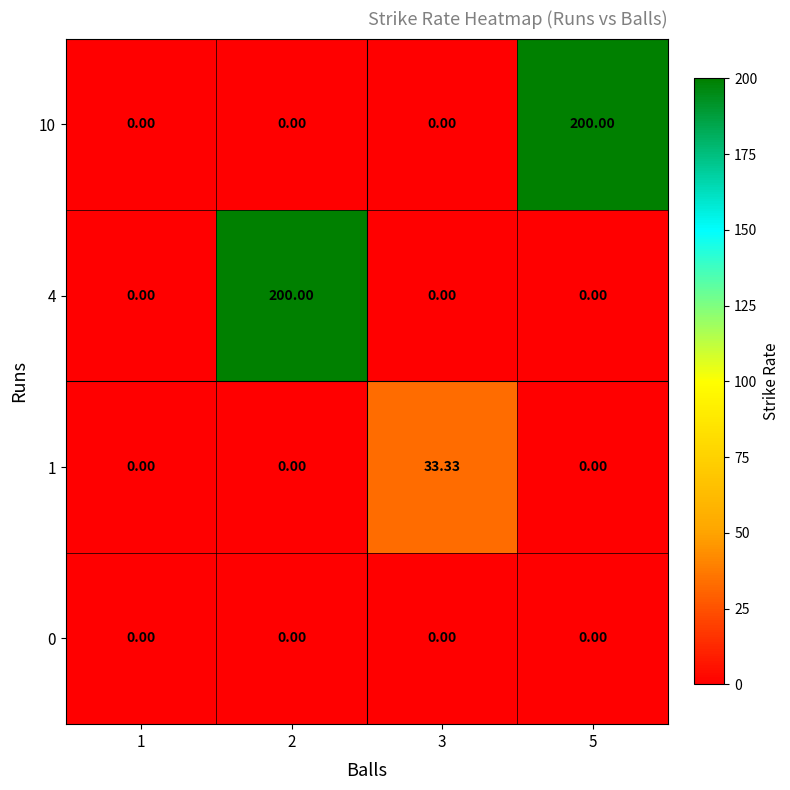

Between 1 and 2, which series saw the biggest shift?

4